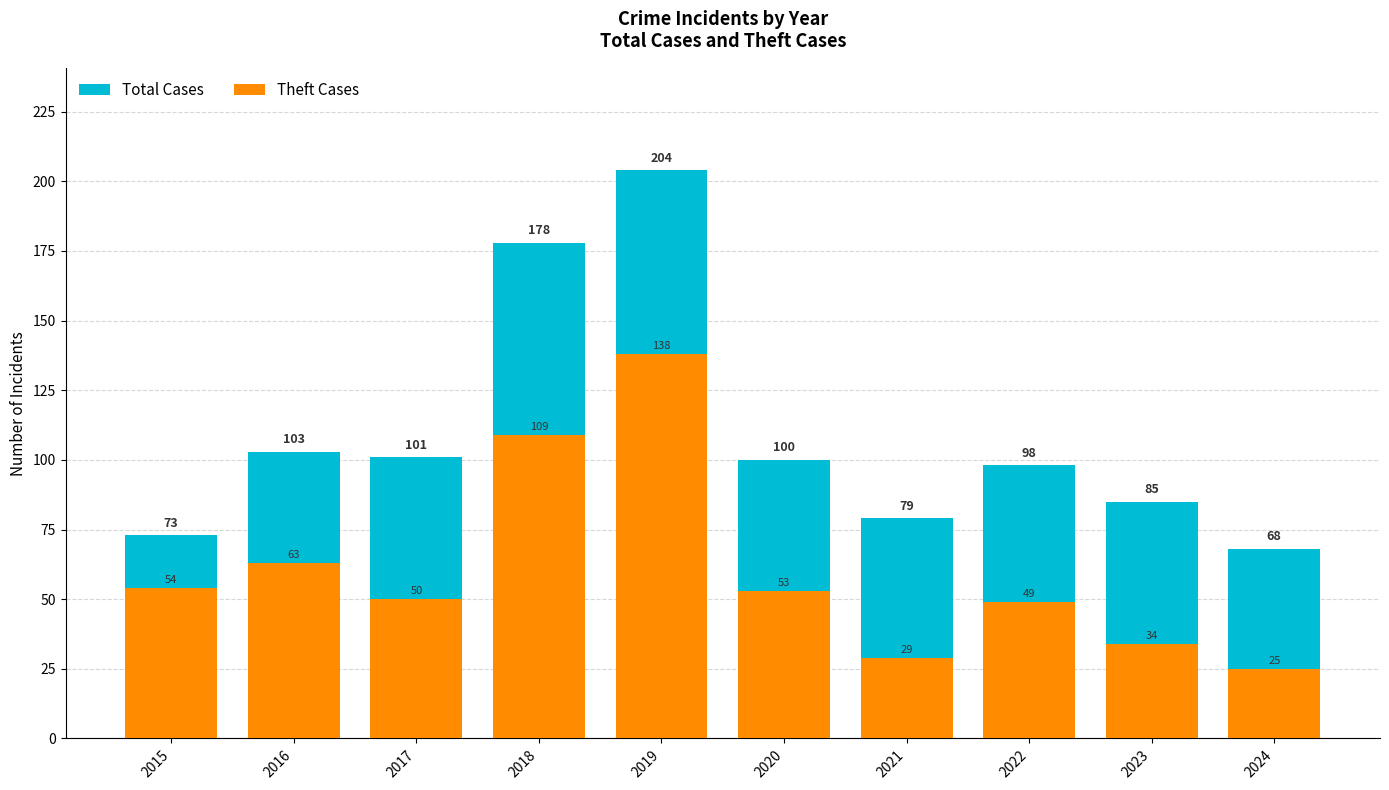

Which category has the highest value in the Total Cases series?

2019